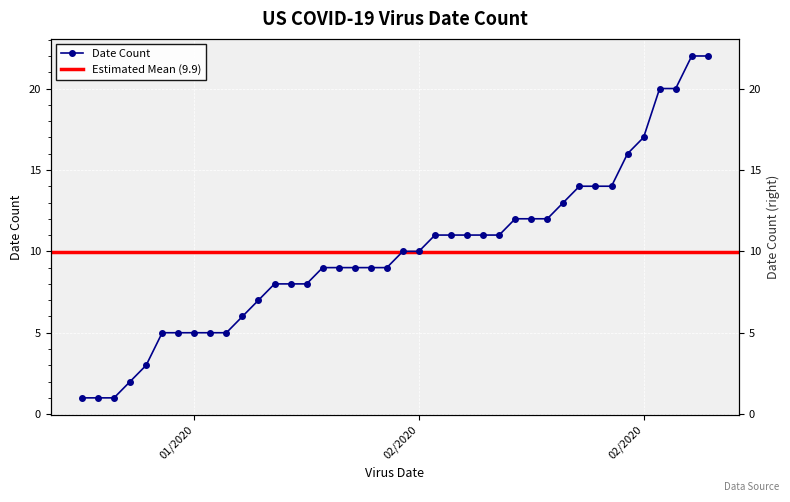

List the labels in order of value, smallest first.

01/21/2020, 01/22/2020, 01/23/2020, 01/24/2020, 01/25/2020, 01/26/2020, 01/27/2020, 01/28/2020, 01/29/2020, 01/30/2020, 01/31/2020, 02/01/2020, 02/02/2020, 02/03/2020, 02/04/2020, 02/05/2020, 02/06/2020, 02/07/2020, 02/08/2020, 02/09/2020, 02/10/2020, 02/11/2020, 02/12/2020, 02/13/2020, 02/14/2020, 02/15/2020, 02/16/2020, 02/17/2020, 02/18/2020, 02/19/2020, 02/20/2020, 02/21/2020, 02/22/2020, 02/23/2020, 02/24/2020, 02/25/2020, 02/26/2020, 02/27/2020, 02/28/2020, 02/29/2020